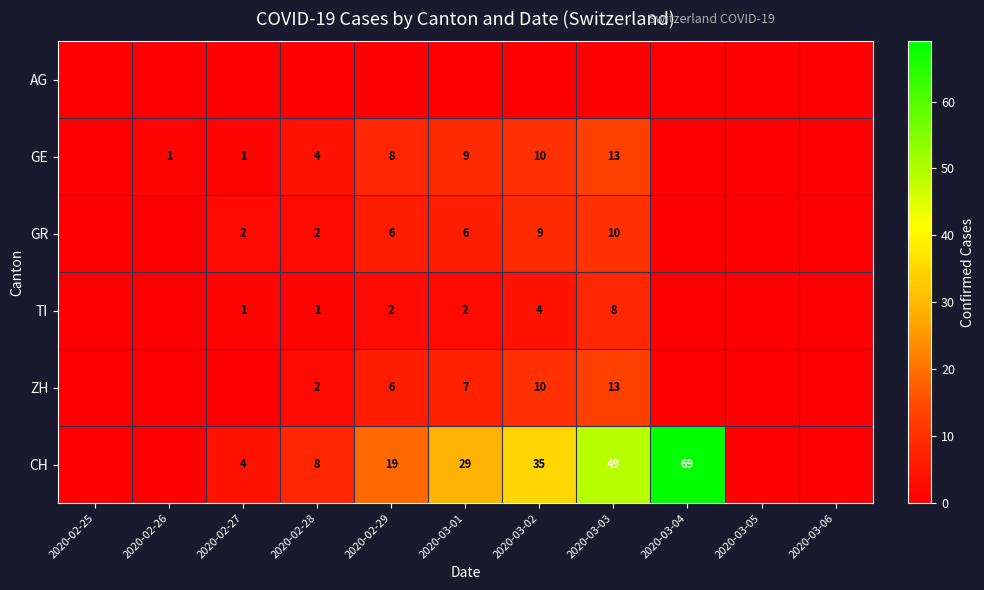

The value of GE at 2020-02-27 is 1. True or false?

True